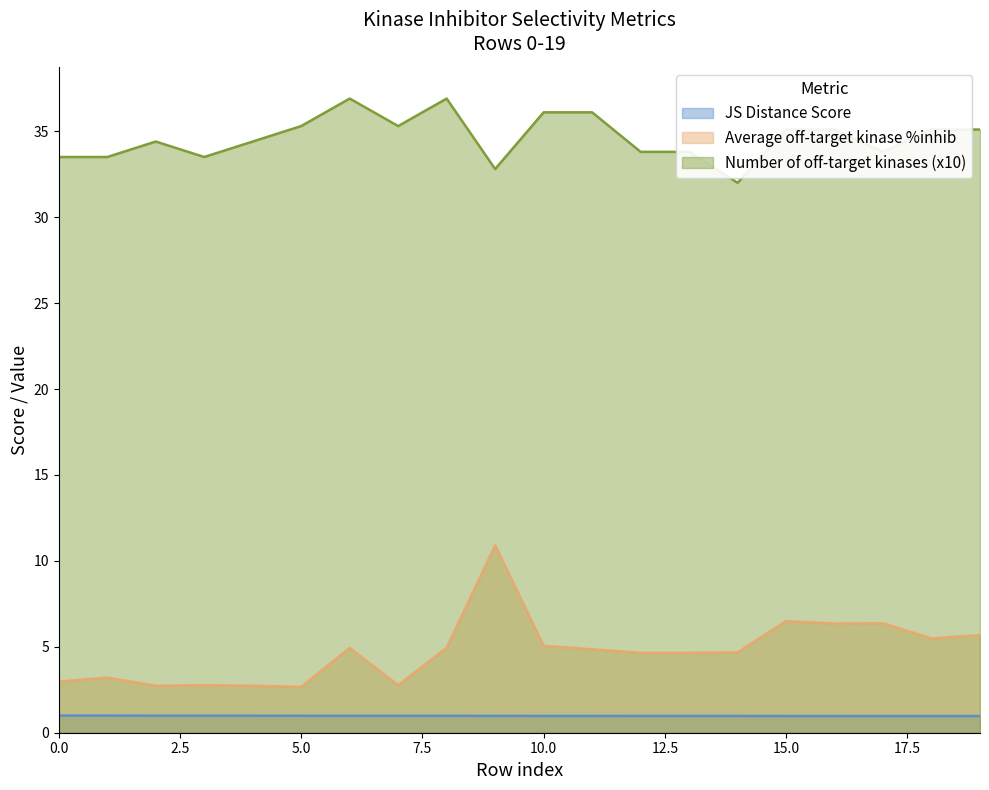

At which category is the sum across all series the highest?

9